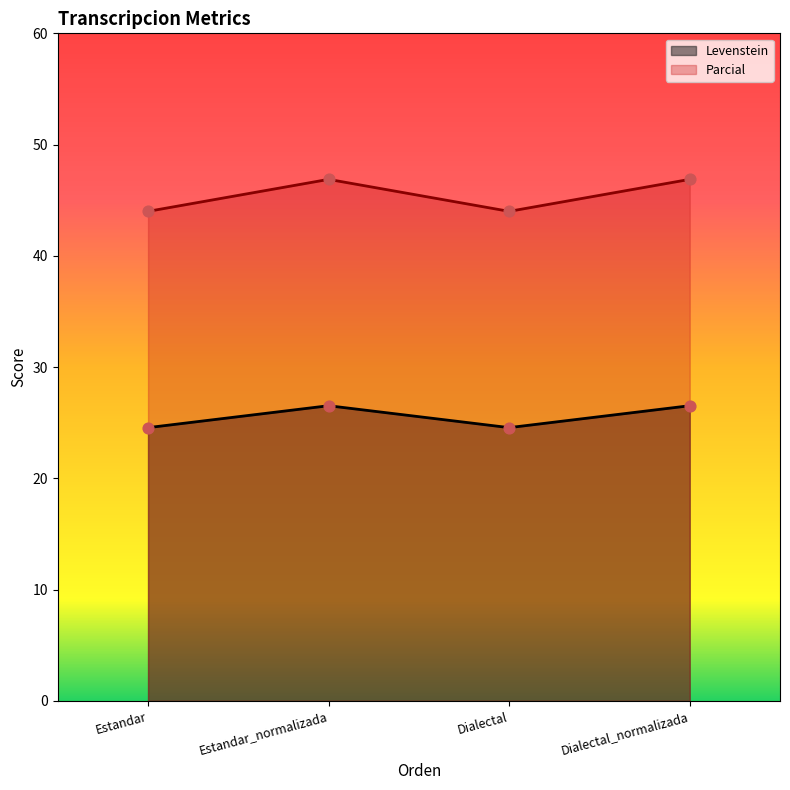

What is the total value across all series at Dialectal_normalizada?

73.4